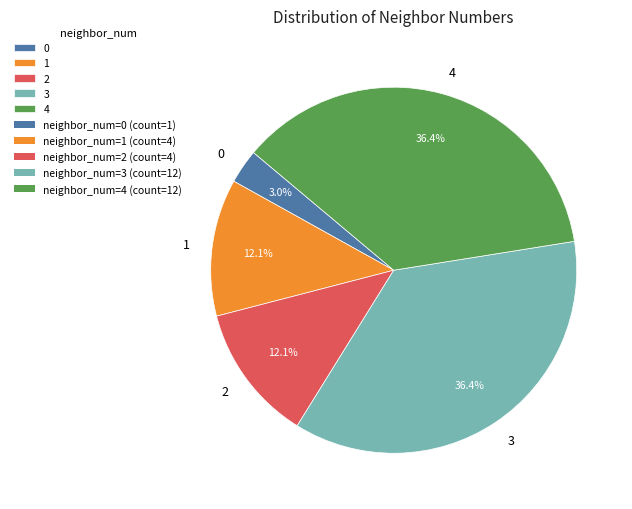

Does 3 account for over 50% of the chart?

No